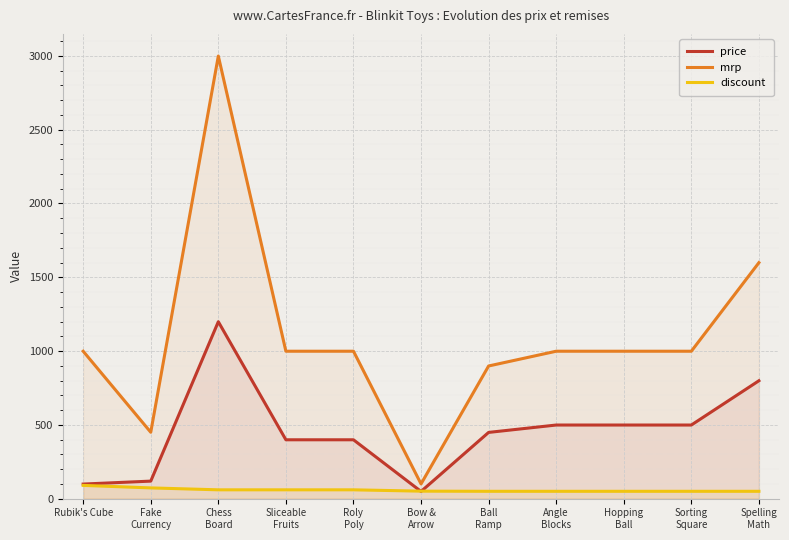

Reading left to right, what are all the values shown in this chart?

price: 99	119	1199	399	399	49	449	499	499	499	799
mrp: 999	450	2999	999	999	100	899	999	999	999	1599
discount: 90	73	60	60	60	51	50	50	50	50	50